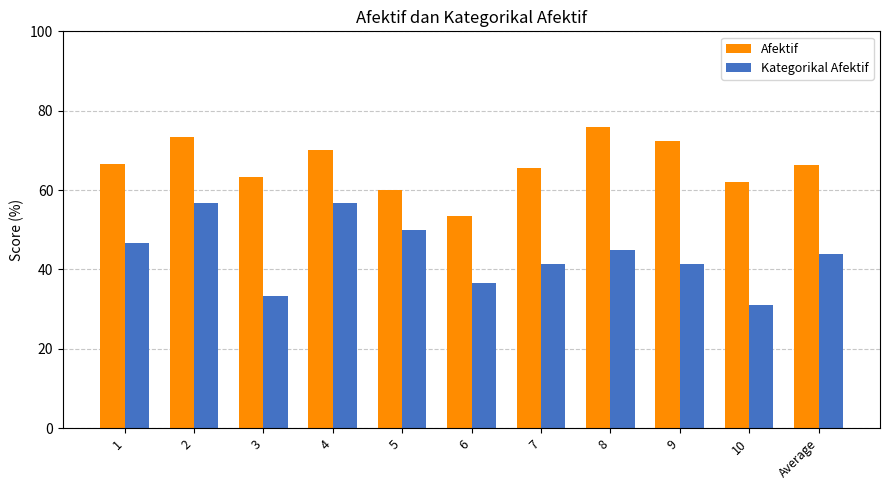

Reading left to right, list all the values displayed in this chart.

Afektif: 66.7	73.3	63.3	70.0	60.0	53.3	65.5	75.9	72.4	62.1	66.3
Kategorikal Afektif: 46.7	56.7	33.3	56.7	50.0	36.7	41.4	44.8	41.4	31.0	43.9